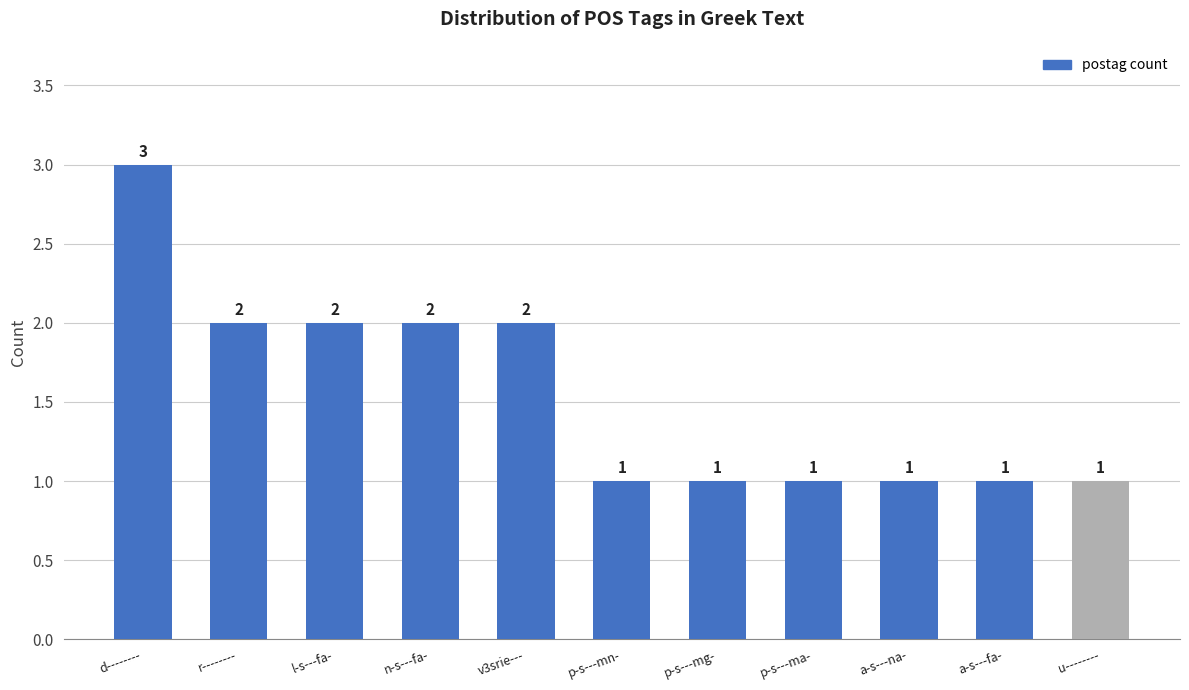

The chart shows a value of 1 at p-s---ma-. True or false?

True